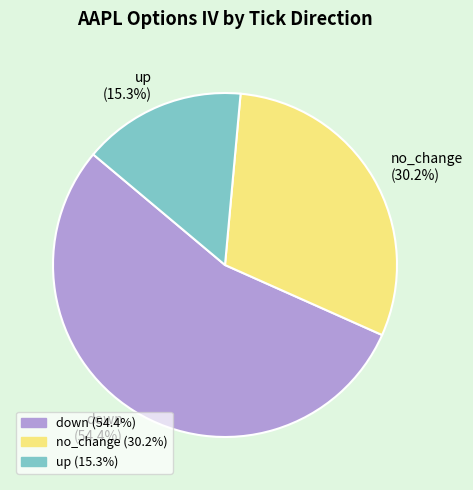

What is the ratio of the value at no_change (30.2%) to the value at down (54.4%)?

0.6